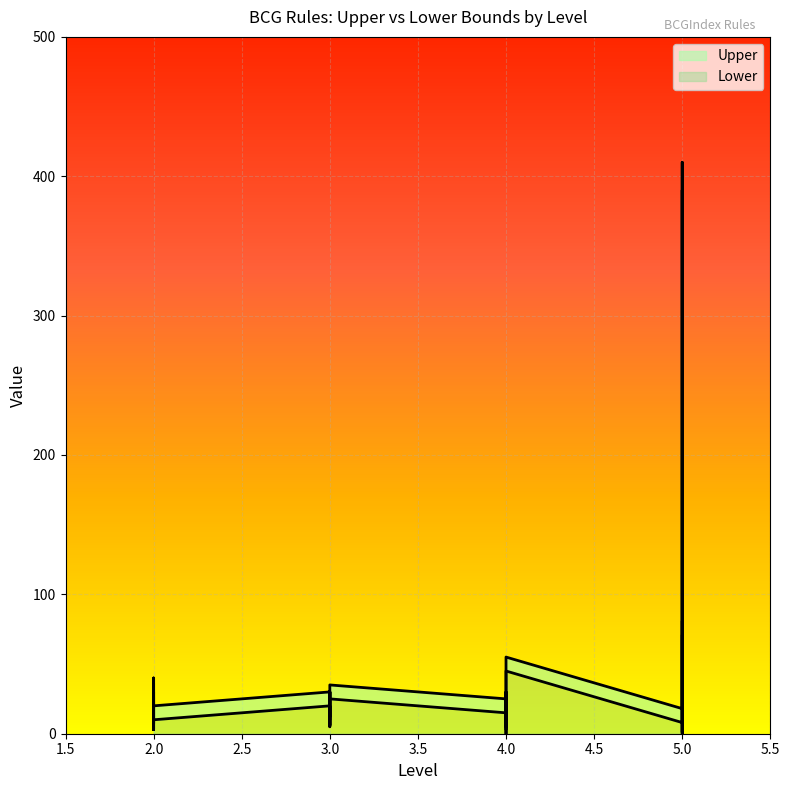

At 2, list the series in order from largest to smallest.

Upper, Lower